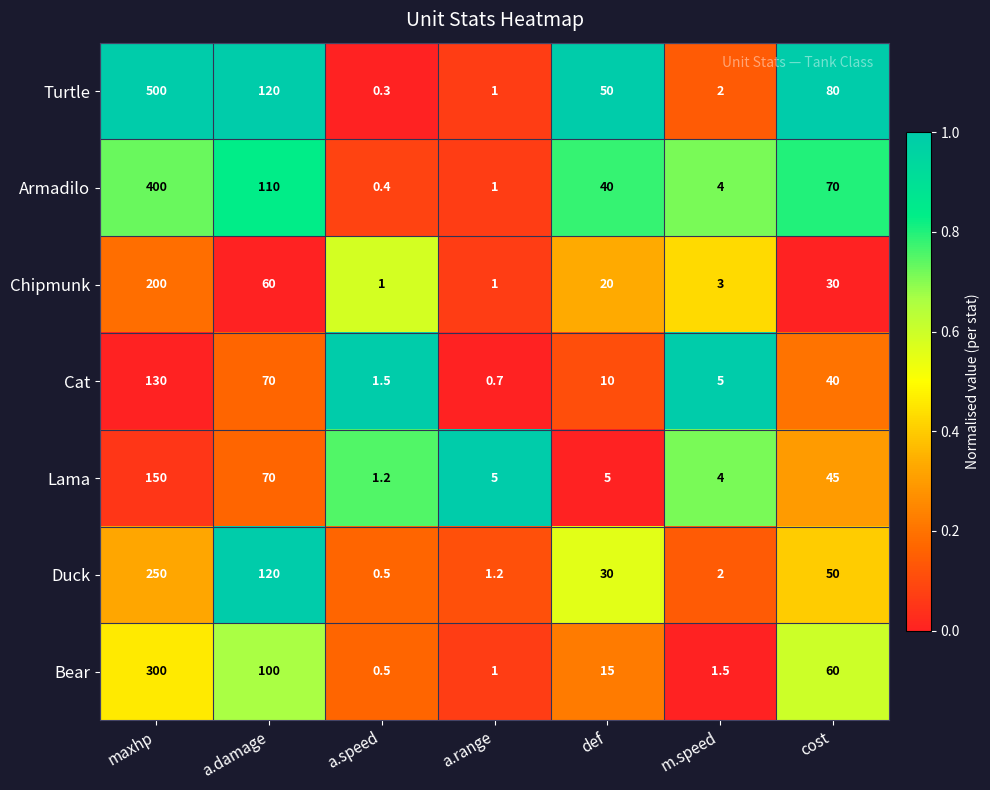

What is the maximum value shown in the chart?

500.0